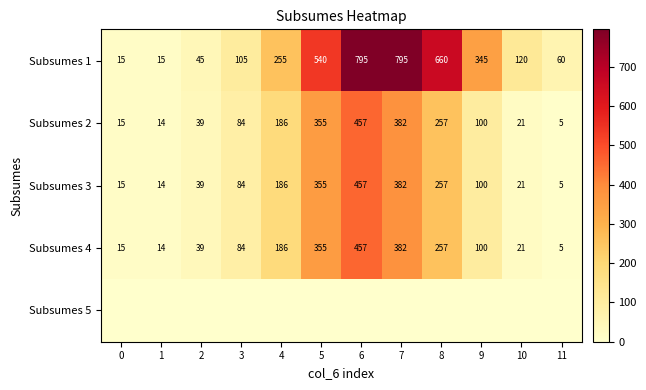

What is the total value across all series at 1?

57